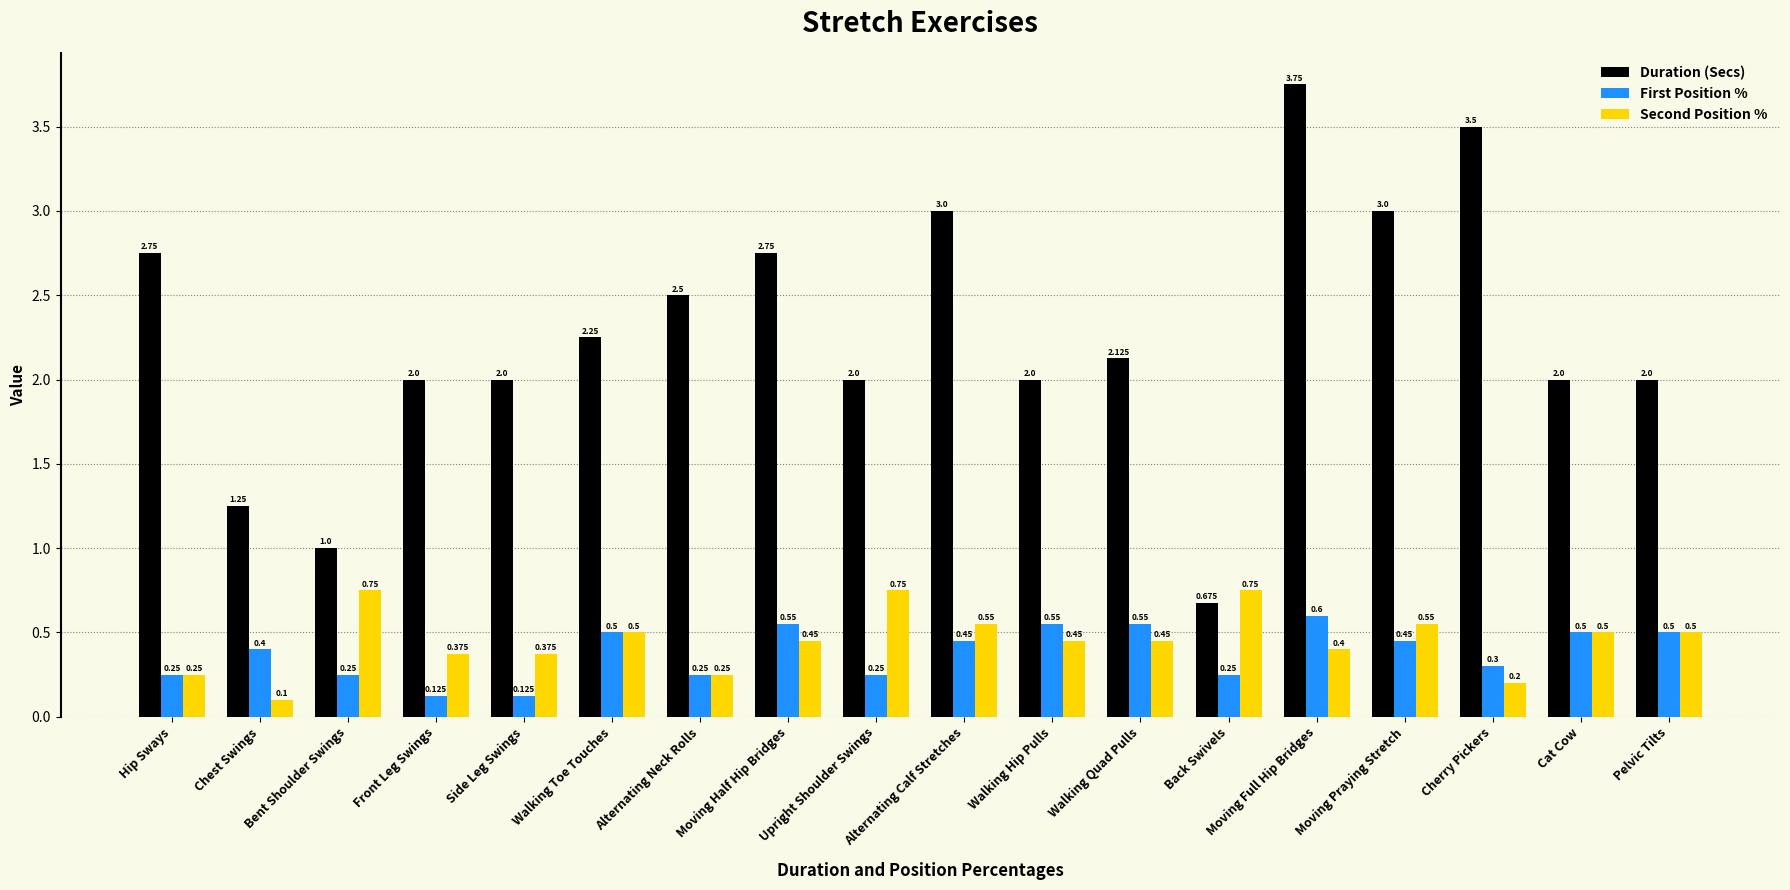

Which category has the lowest value in the Duration (Secs) series?

Back Swivels